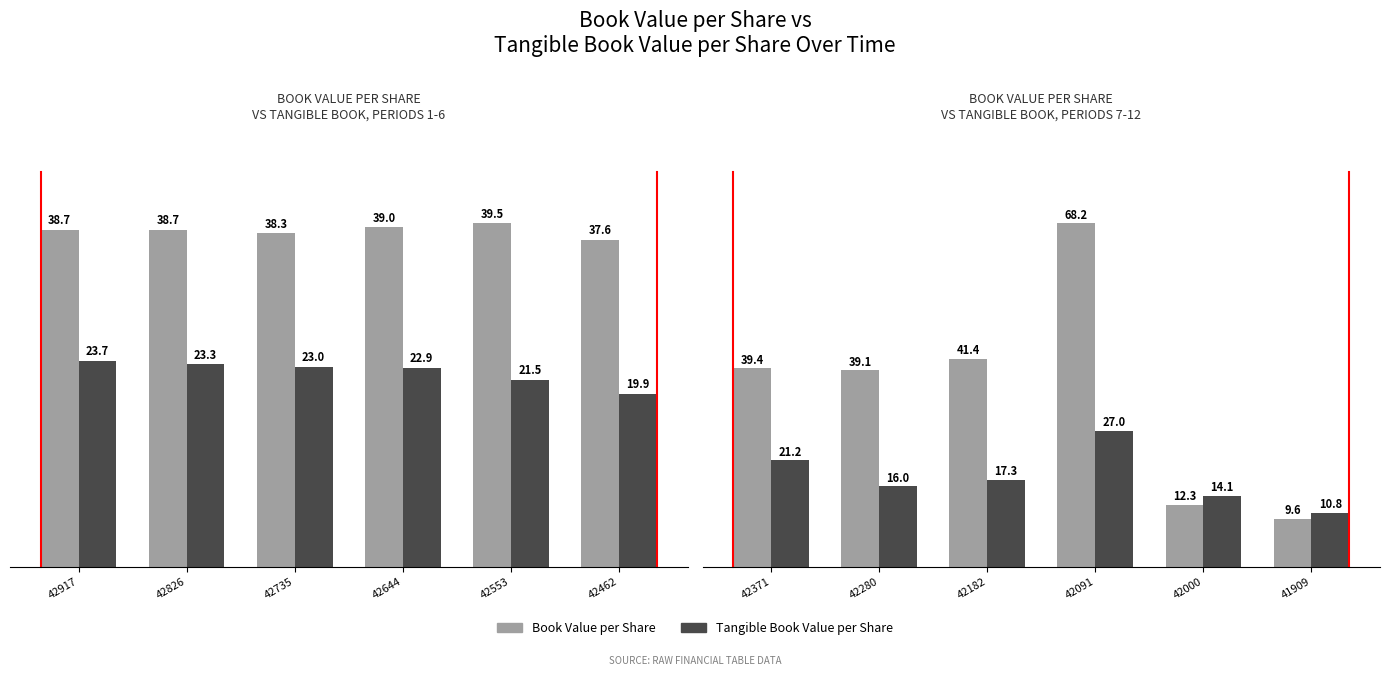

Rank the series by their maximum value, from lowest to highest.

Tangible Book Value per Share, Book Value per Share